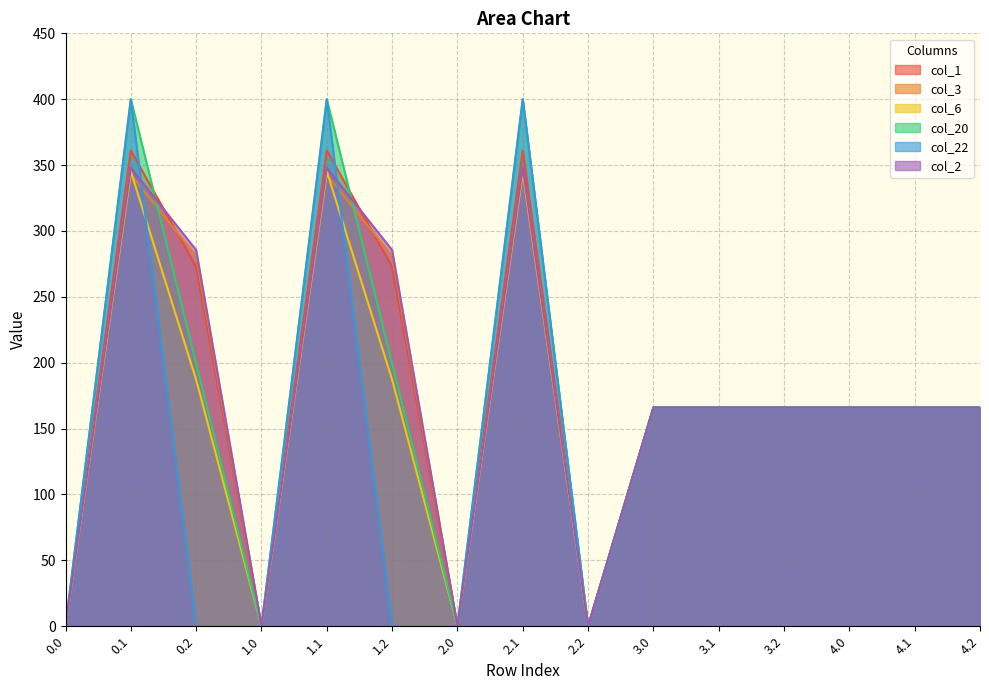

Is the value of col_1 at 2.0 greater than the value of col_22 at 2.0?

No